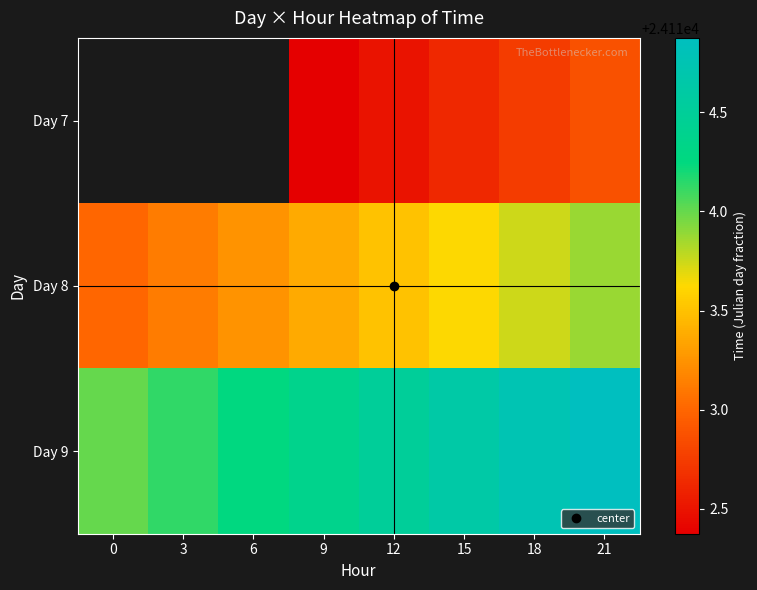

How many values in Day 7 are above zero?

5